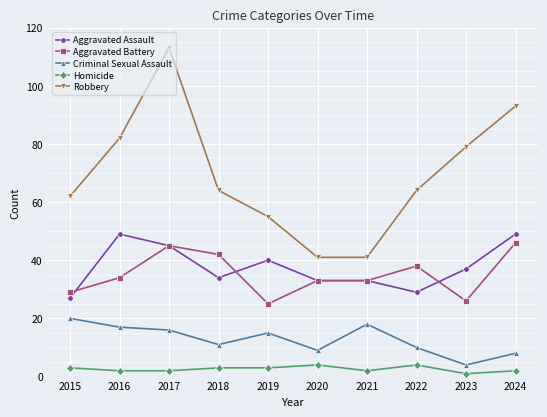

What is the value of the Homicide point at the 8th from the left?

4